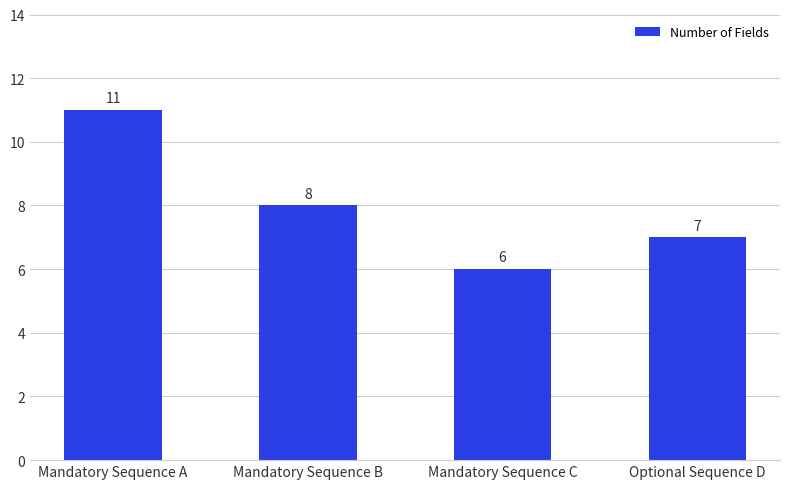

What position from the left is Mandatory Sequence C?

3